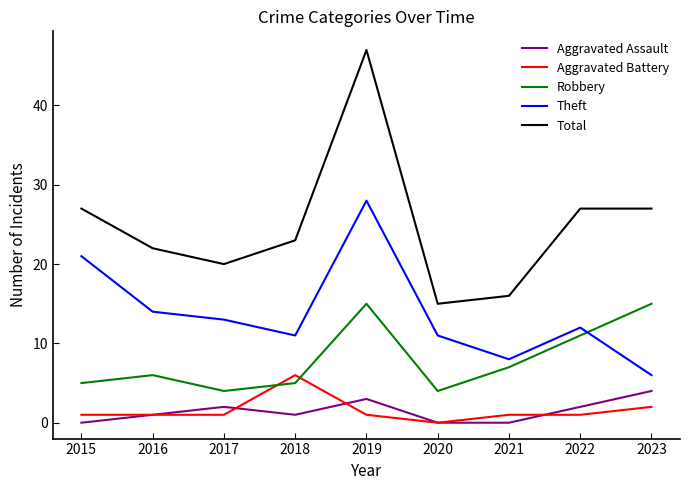

What is the average value of the Robbery series?

8